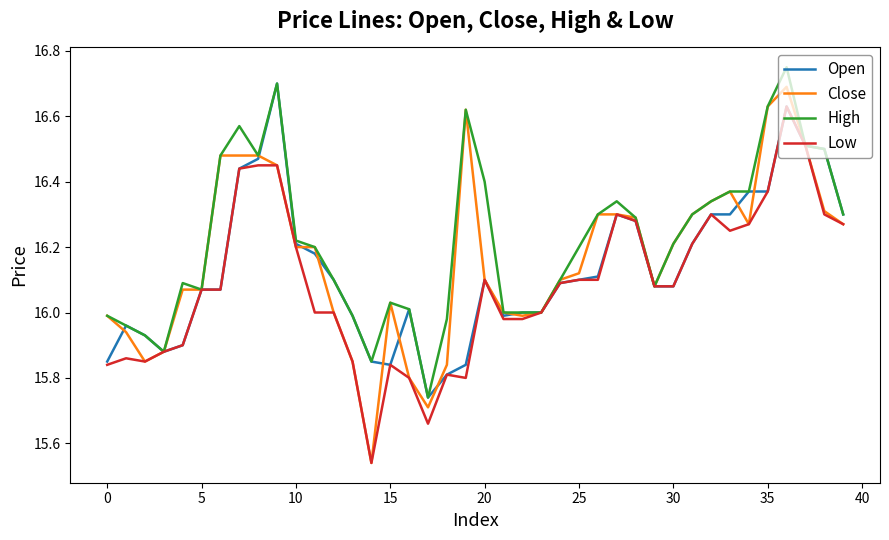

True or false: Open has more than 2 interior local peaks.

True